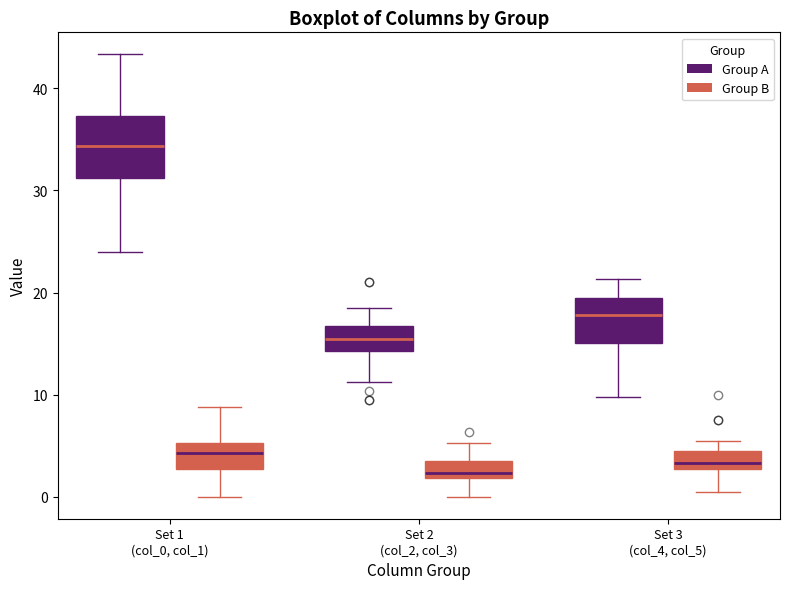

Comparing the boxes themselves (not the whiskers), which one is the tallest?

Set 1 (col_0, col_1) (Group A)